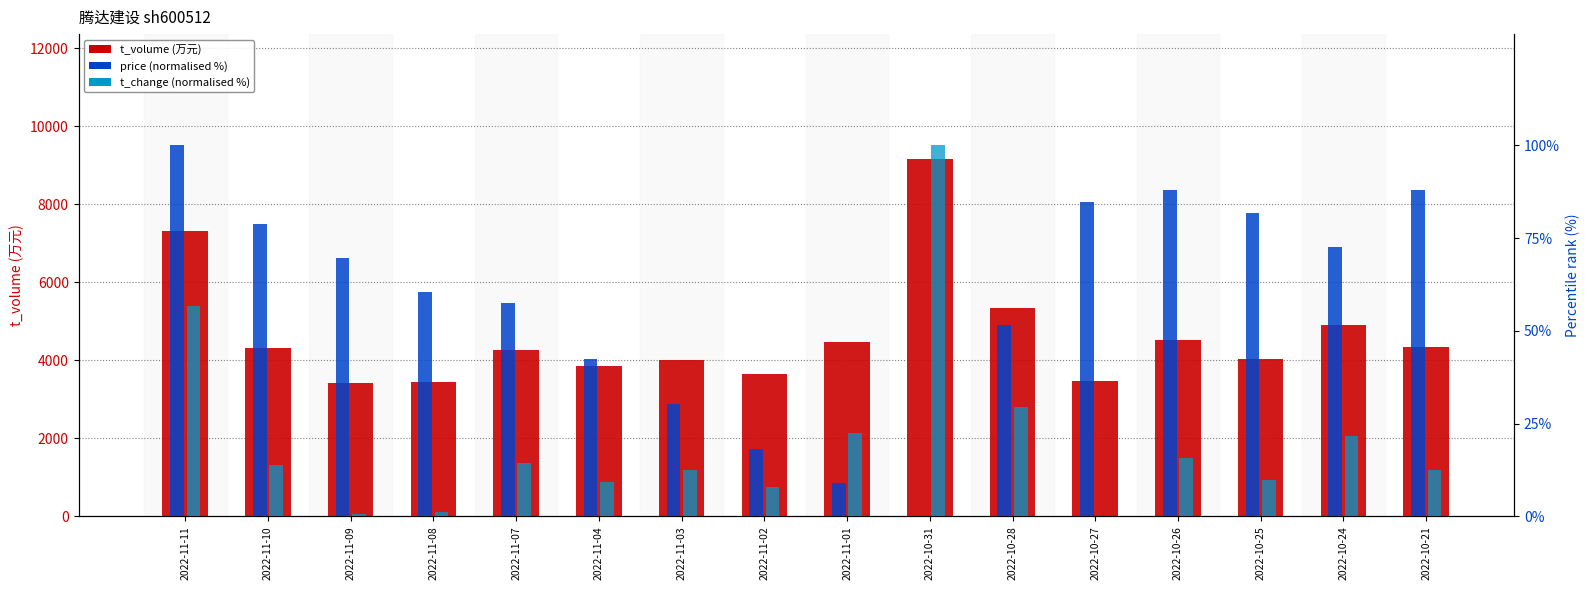

Reading left to right, transcribe all the data shown in this chart.

t_volume (万元): 7324.0	4305.0	3418.0	3443.0	4272.0	3854.0	4007.0	3644.0	4462.0	9156.0	5335.0	3463.0	4516.0	4046.0	4908.0	4335.0
price (norm %): 100.0	78.8	69.7	60.6	57.6	42.4	30.3	18.2	9.1	0.0	51.5	84.8	87.9	81.8	72.7	87.9
t_change (norm %): 56.6	13.8	0.7	1.3	14.5	9.2	12.5	7.9	22.4	100.0	29.6	0.0	15.8	9.9	21.7	12.5